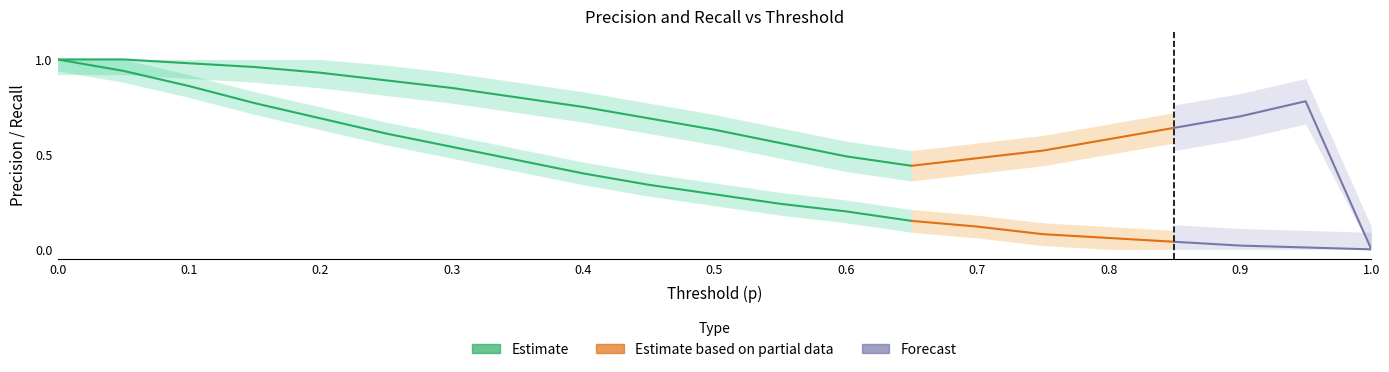

What is the sum of the p values at 1.0 and 0.8?

1.8